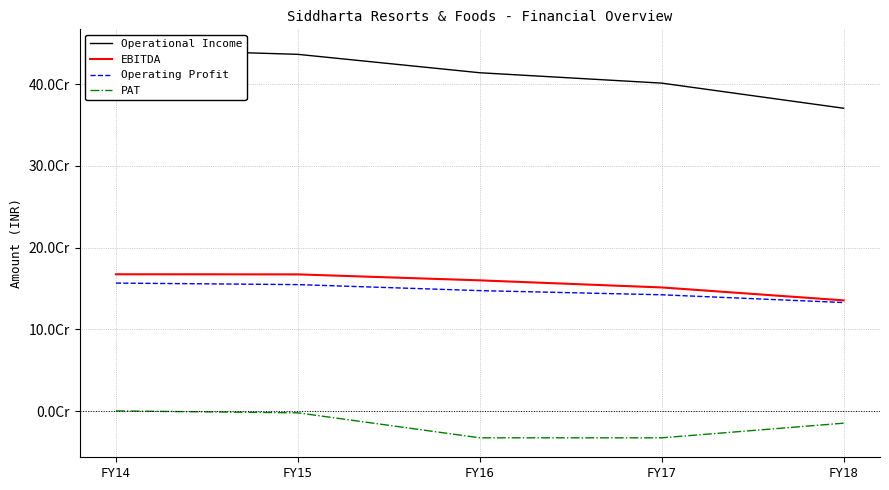

What is the highest value of the Operating Profit series?

156571623.0